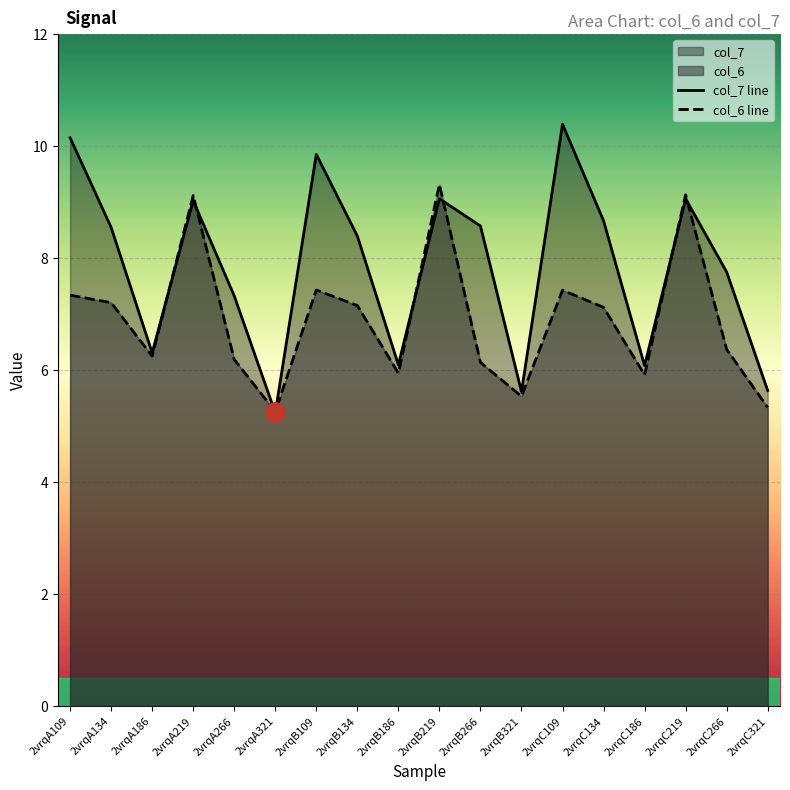

True or false: col_7 line and col_6 line intersect in this chart.

True